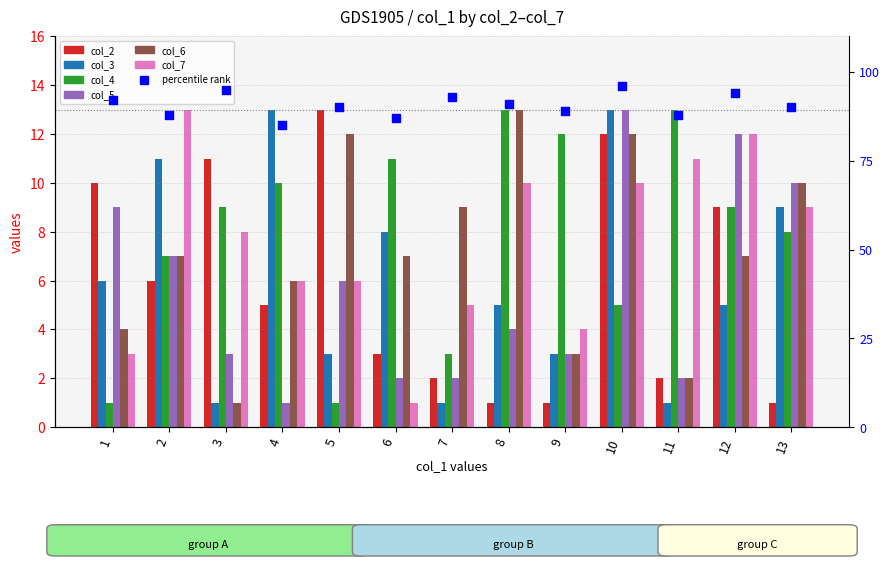

Is the value of col_5 at 4 greater than the value of col_4 at 10?

No